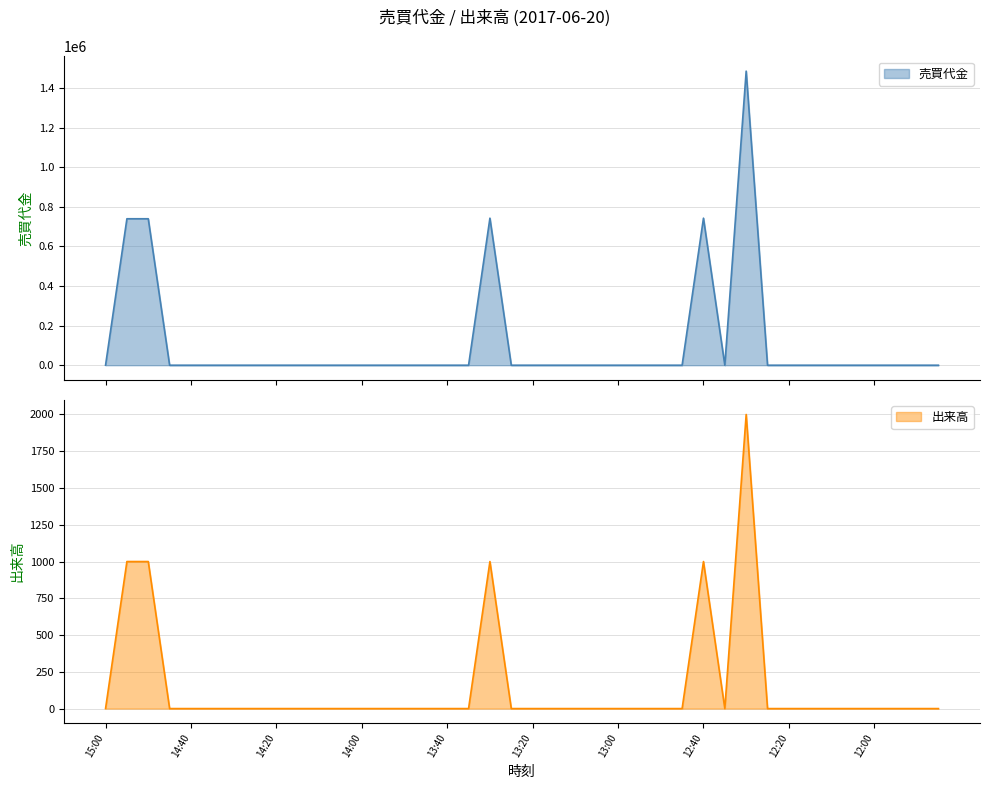

True or false: 売買代金 and 出来高 cross at least once.

False